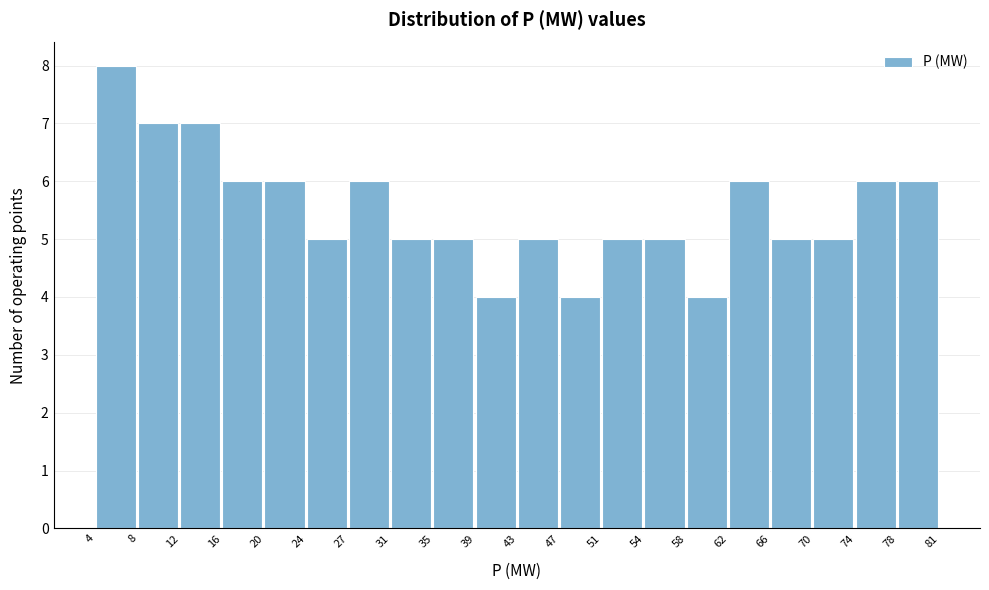

What is the height of the bar covering 4 to 8 on the x-axis? The values are not printed on the chart, so give them approximately, as read against the axis.

8